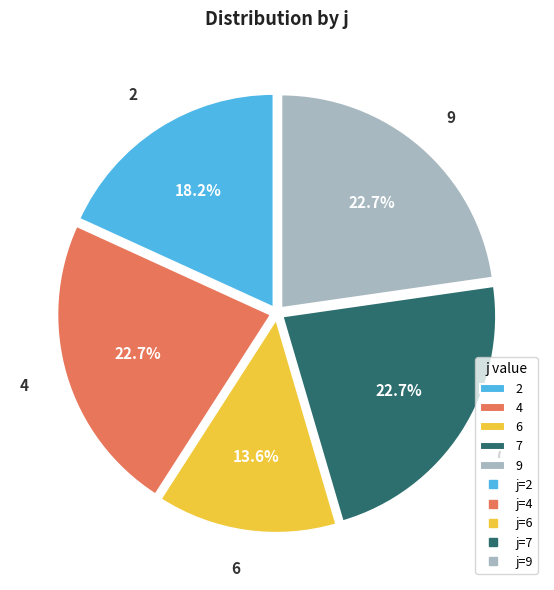

To the nearest percent, what is the combined percentage of 4 and 2?

41%